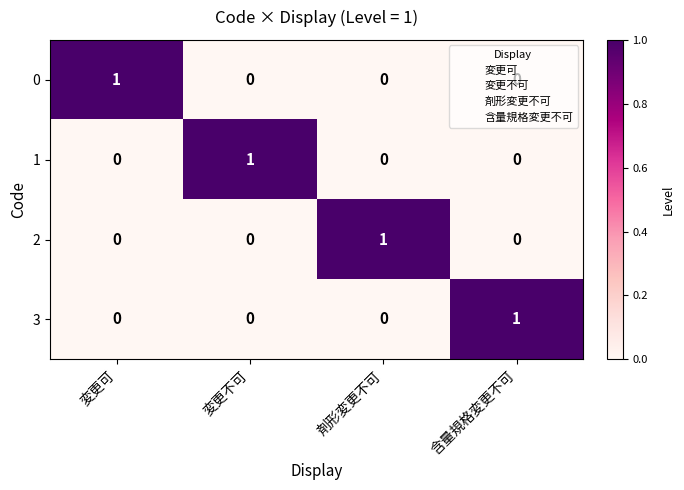

Is the value of 1 at 変更可 greater than the value of 0 at 変更可?

No